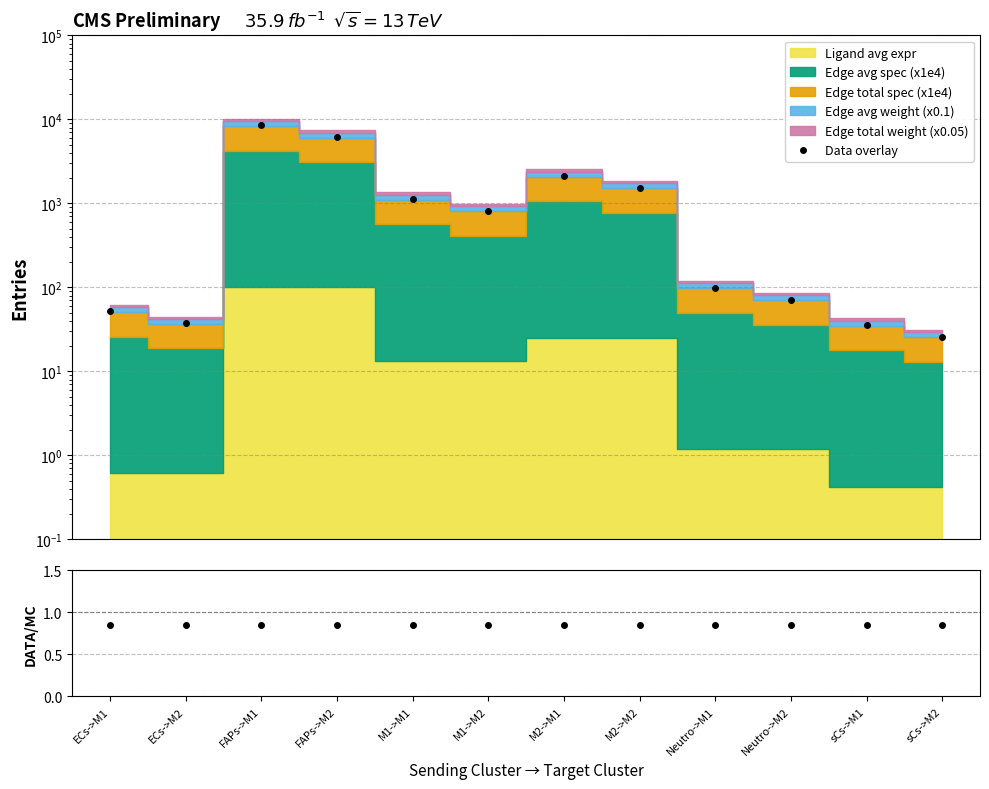

How many values in the Data overlay series are below 814?

6